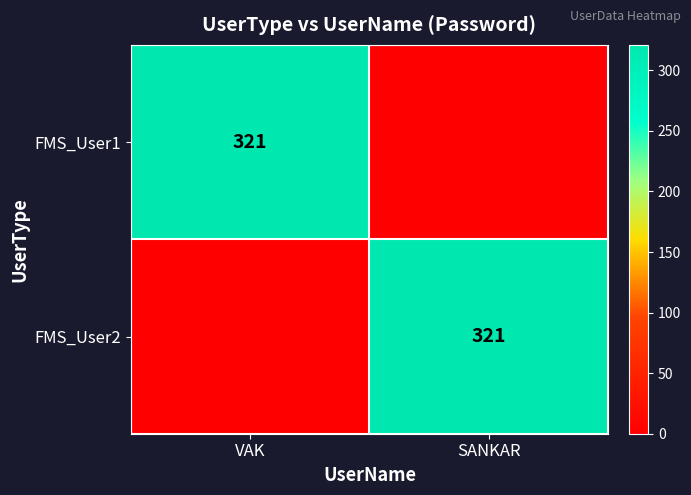

The FMS_User1 series shows 0.0 at SANKAR. True or false?

True